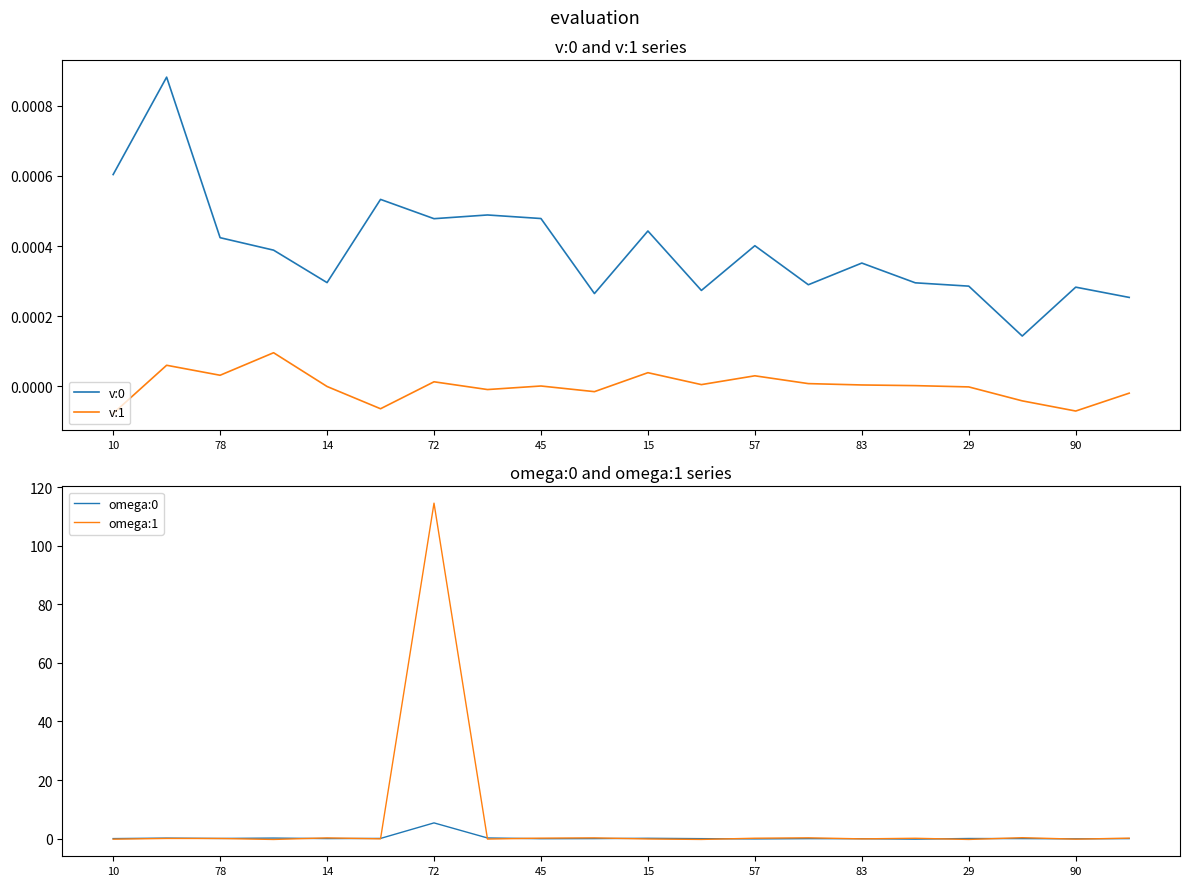

What is the difference between the second highest and second lowest values in the omega:1 series?

0.6